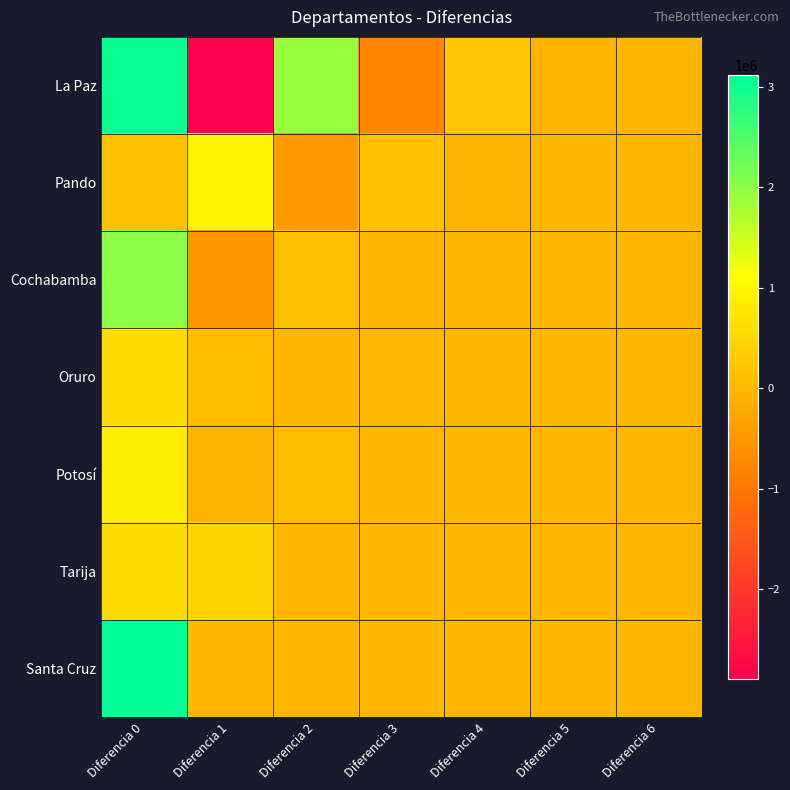

Rank the series at Diferencia 0 from lowest to highest value.

Pando, Tarija, Oruro, Potosí, Cochabamba, La Paz, Santa Cruz